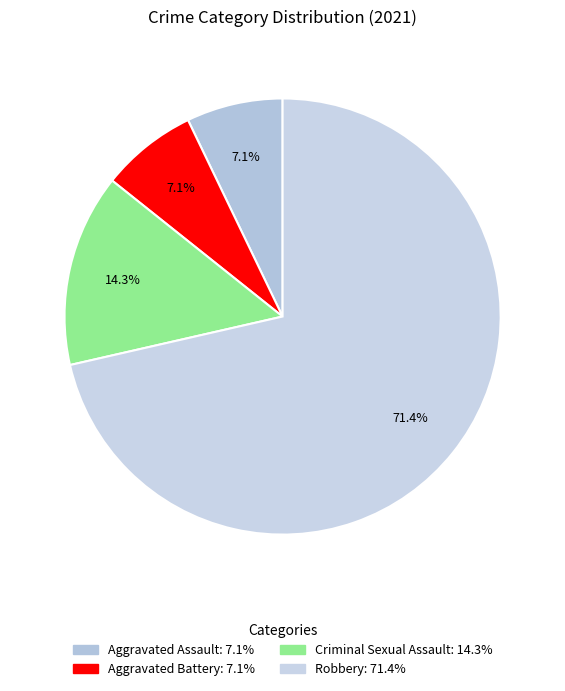

To the nearest percent, what is the difference between the largest and smallest slice percentages?

64%